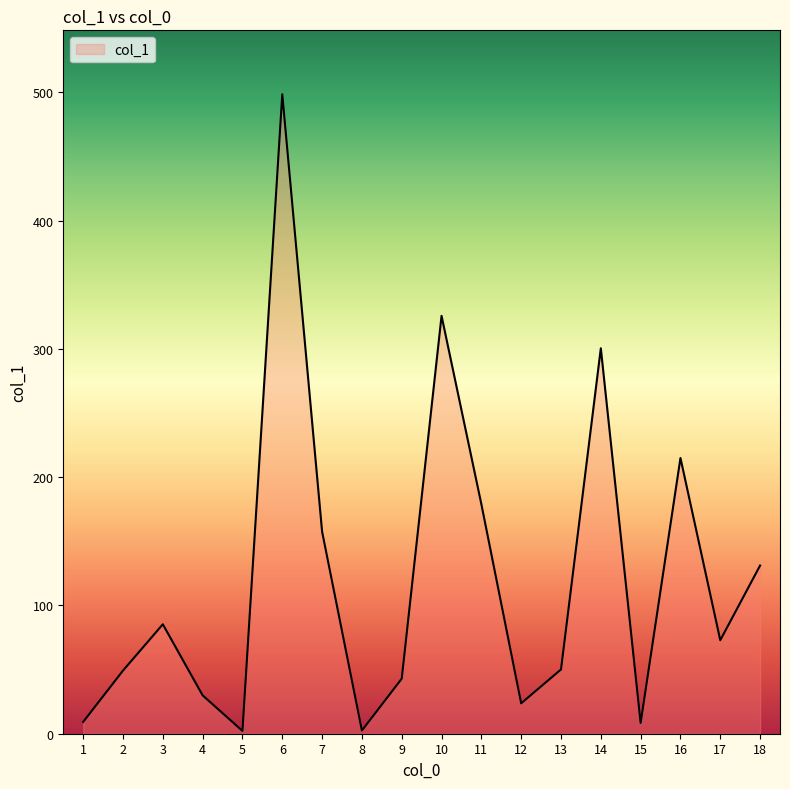

True or false: the data shows 258.6 at 11.

False